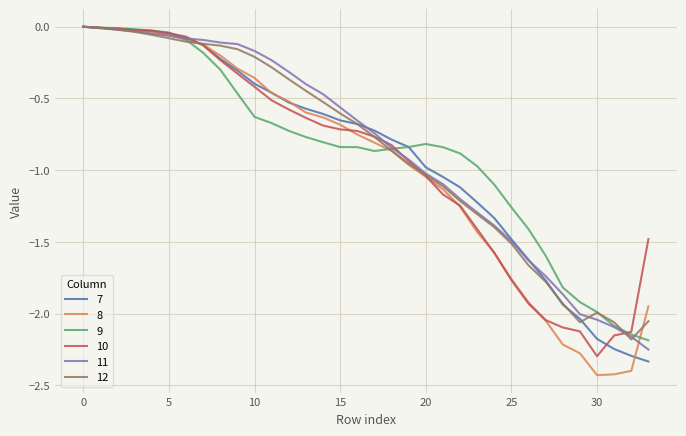

Which series has the widest spread of values?

8